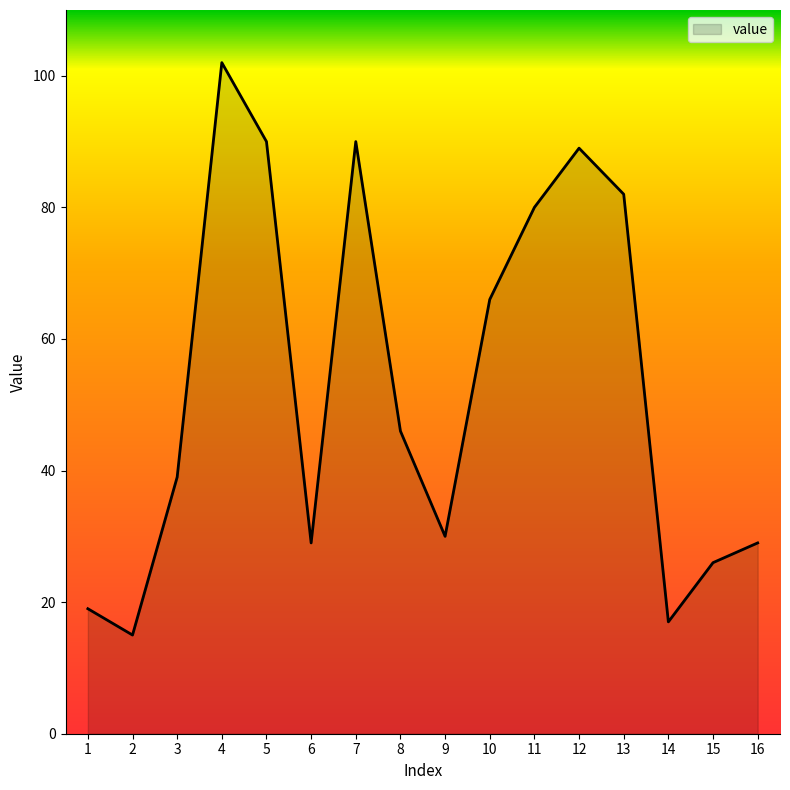

Which category has the lowest value across all series?

2